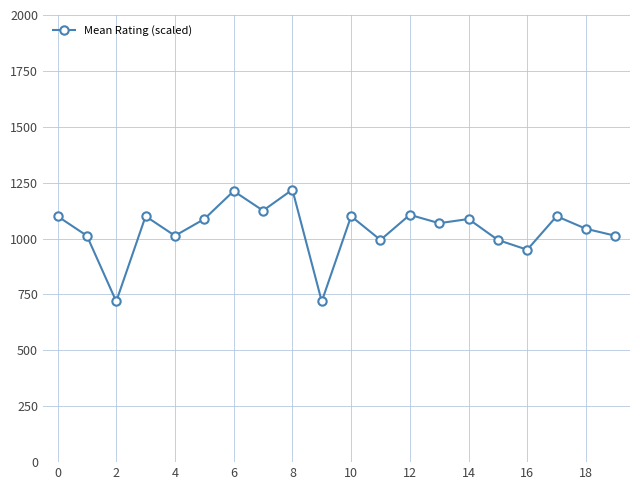

What is the smallest value displayed?

718.8